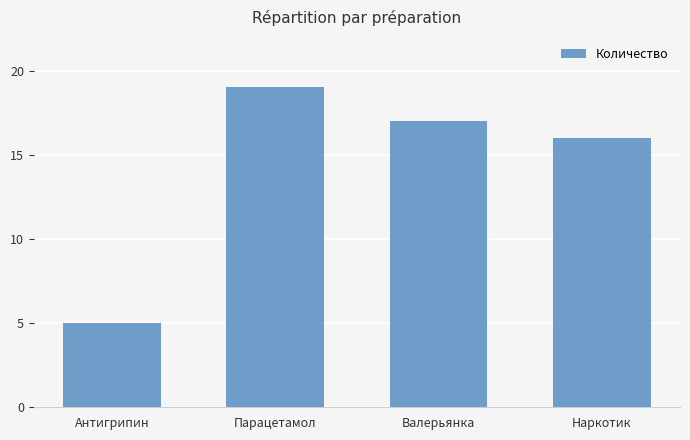

What is the approximate value at Антигрипин?

5